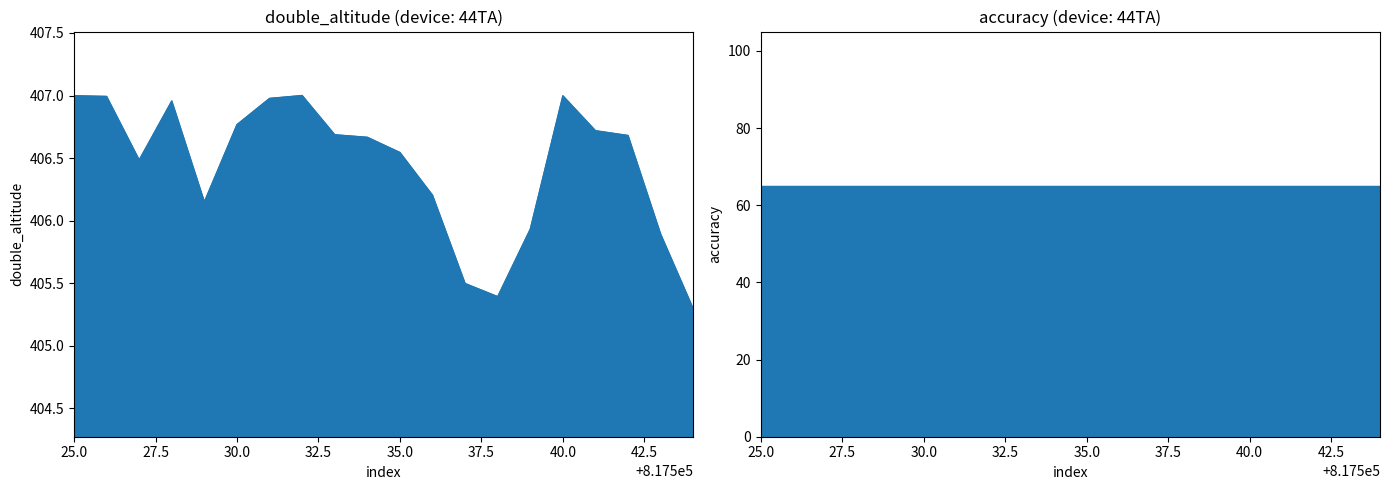

What is the change in value from 817535 to 817537?

-1.0